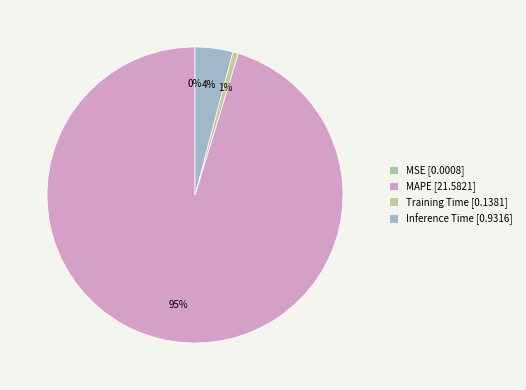

Which category has the smallest portion of the pie?

MSE